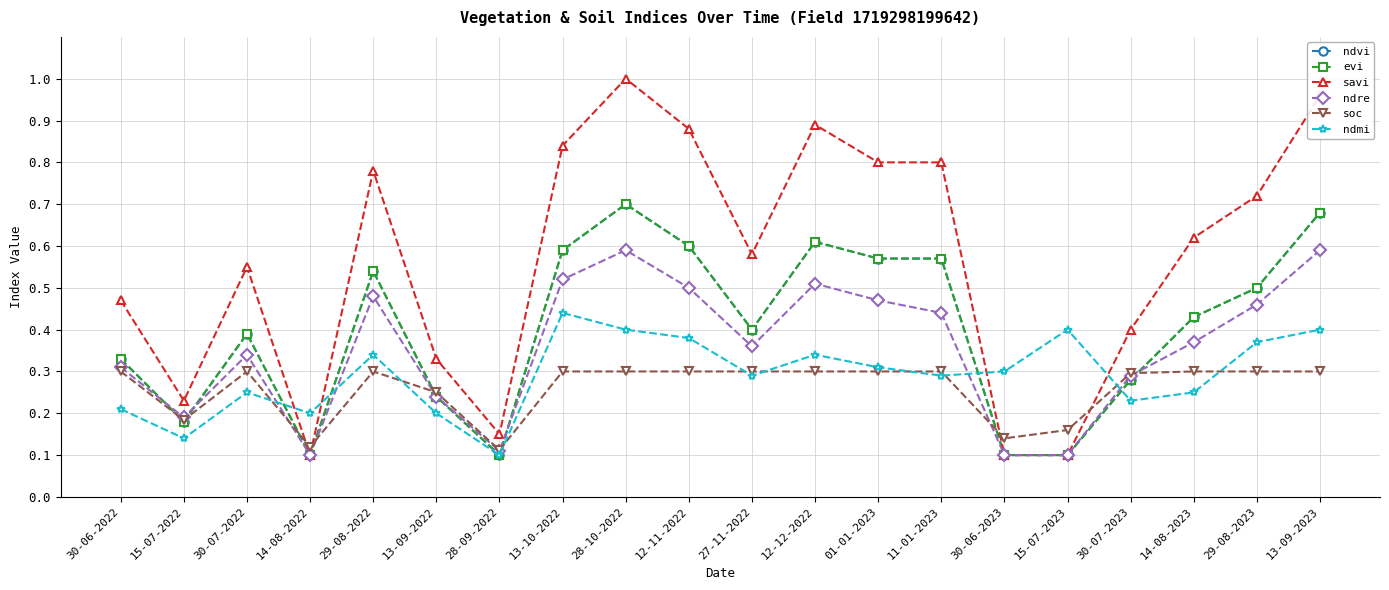

List the series in order of their peak value, lowest first.

soc, ndmi, ndre, ndvi, evi, savi